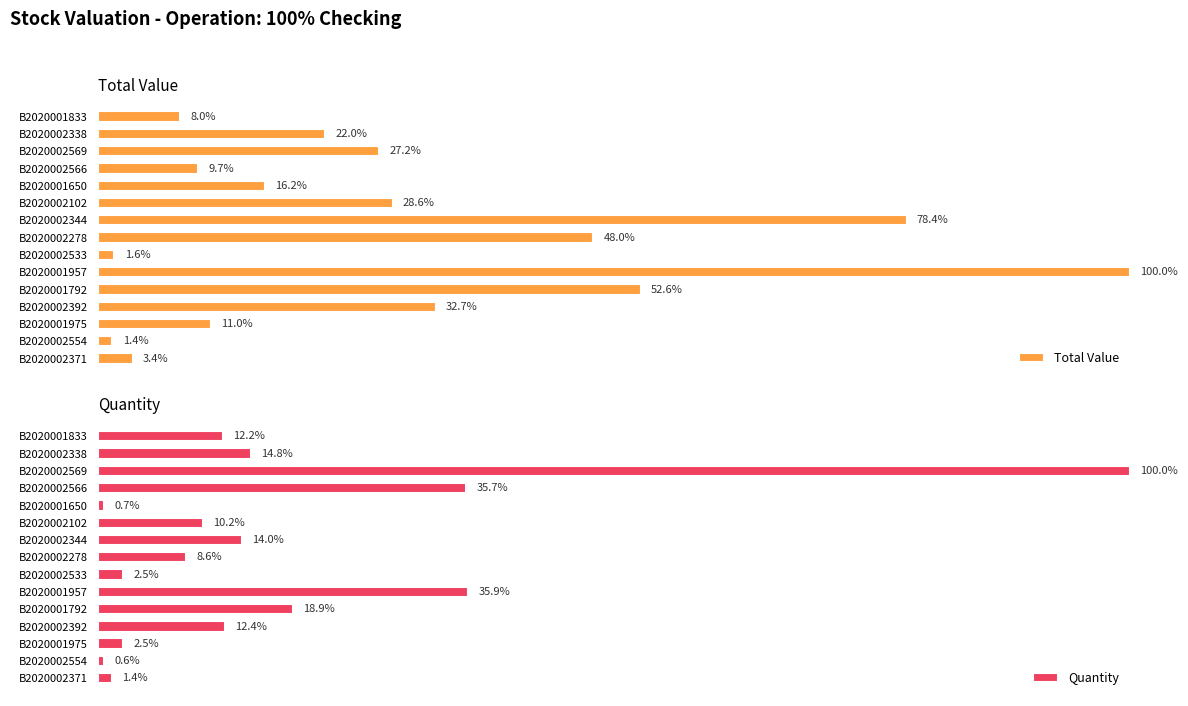

At which label does Total Value reach its peak?

B2020001957